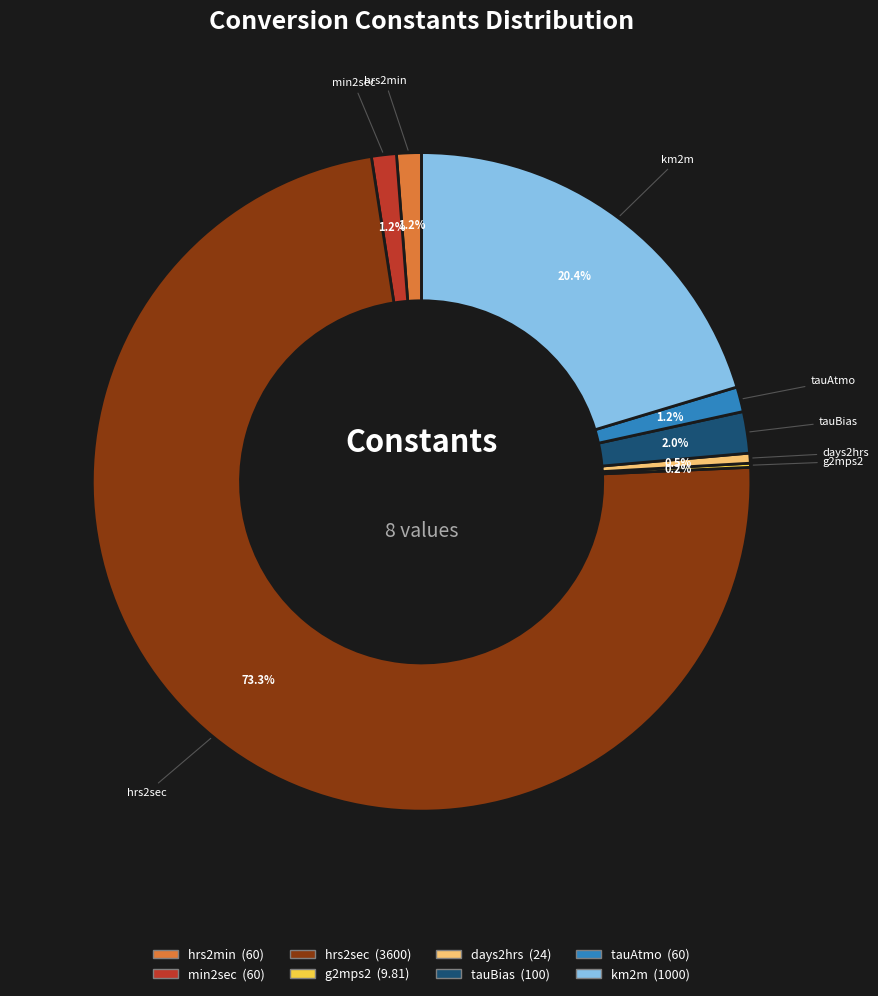

Does hrs2sec account for over 50% of the chart?

Yes